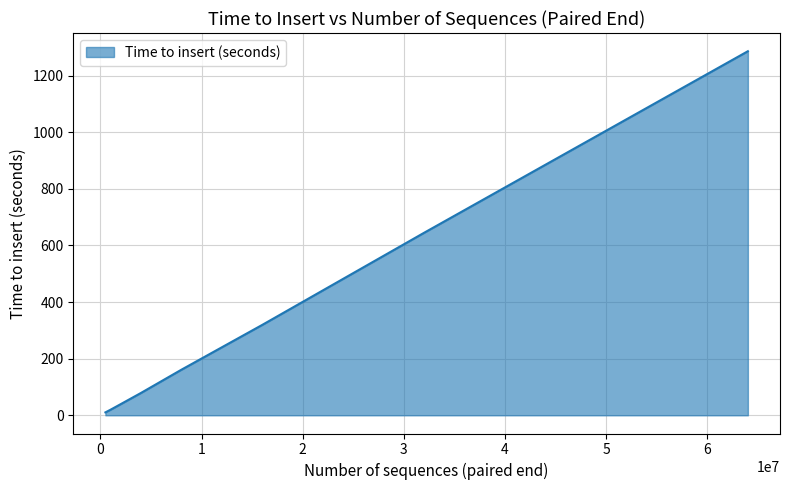

What is the maximum value shown in the chart?

1286.3